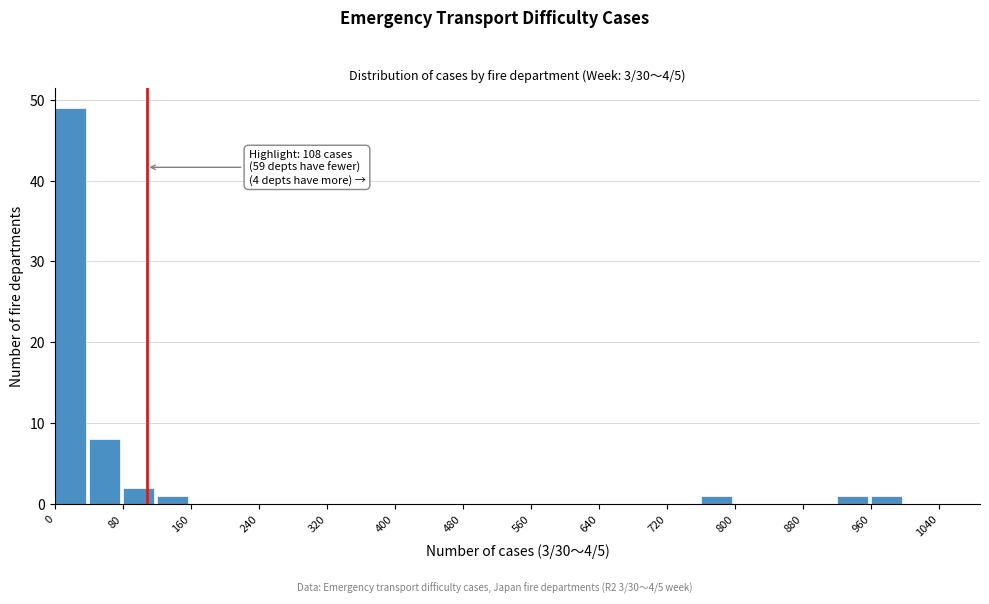

Over which range of the x-axis is the bar tallest?

0 to 40